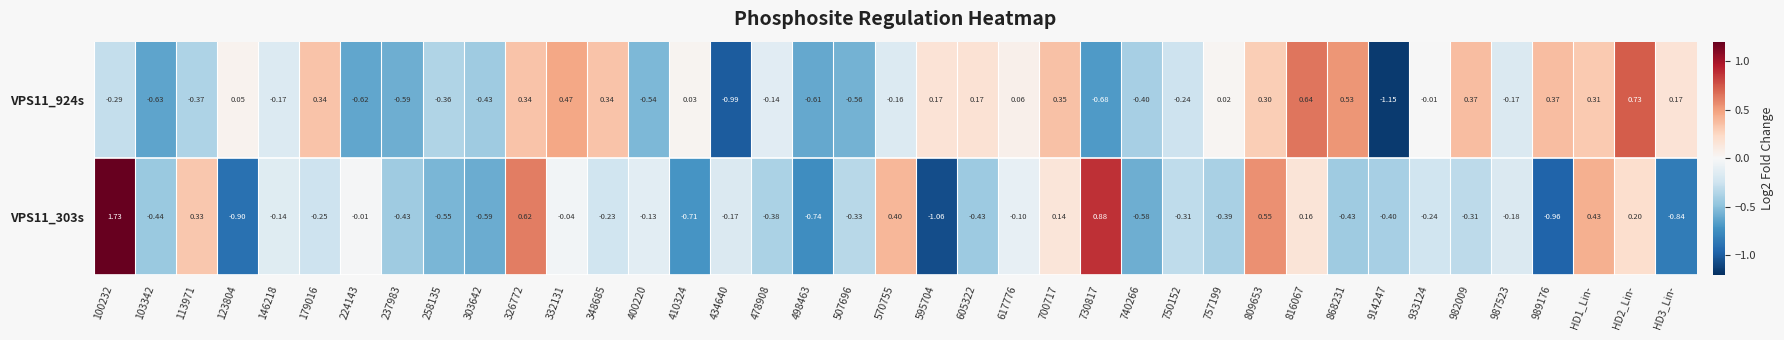

Is the value of VPS11_303s at 179016 greater than the value of VPS11_924s at 348685?

No